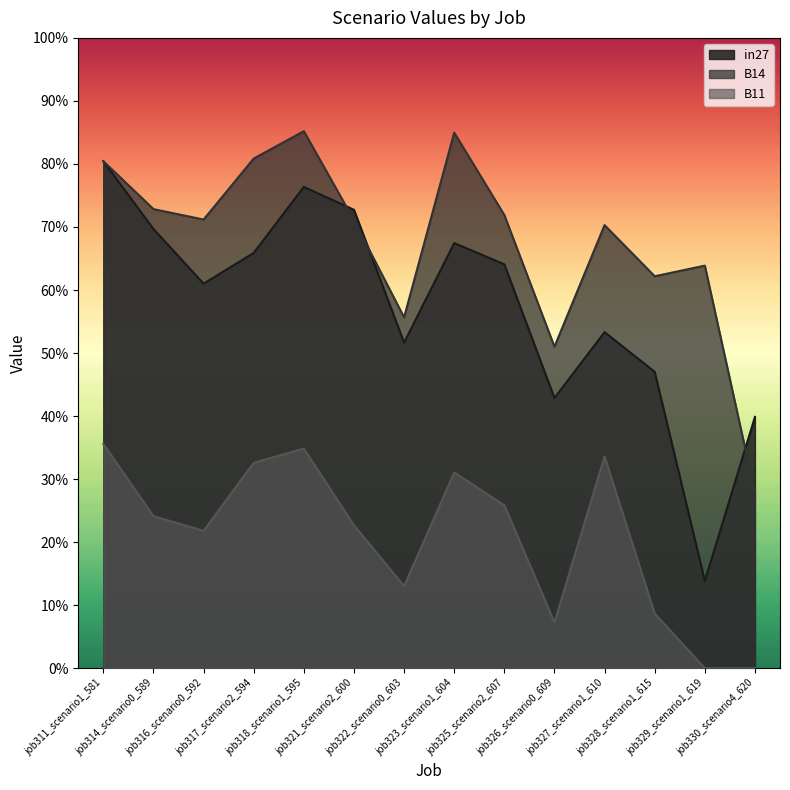

At how many categories does at least one series exceed 0?

14